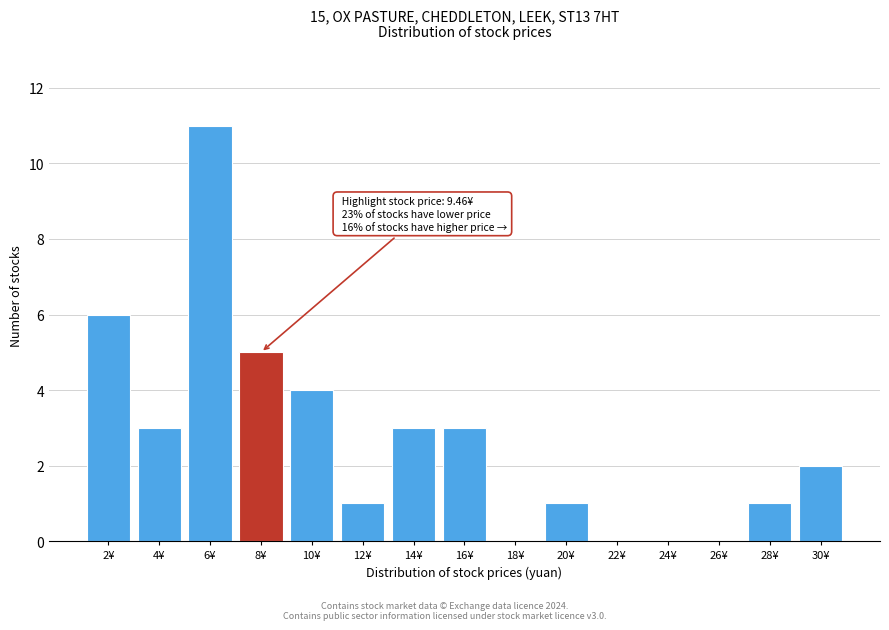

Reading right to left, transcribe all the data shown in this chart.

30¥=2	28¥=1	26¥=0	24¥=0	22¥=0	20¥=1	18¥=0	16¥=3	14¥=3	12¥=1	10¥=4	8¥=5	6¥=11	4¥=3	2¥=6